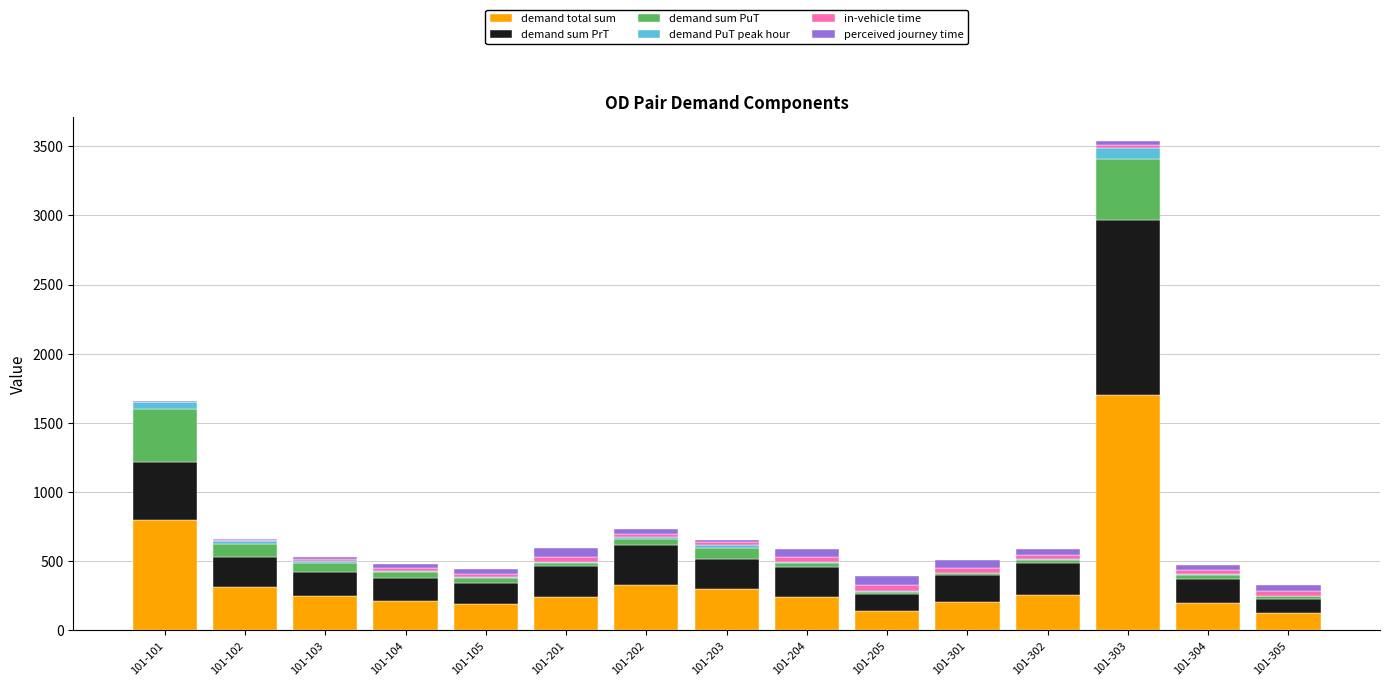

What is the sum of all demand total sum values?

5498.7